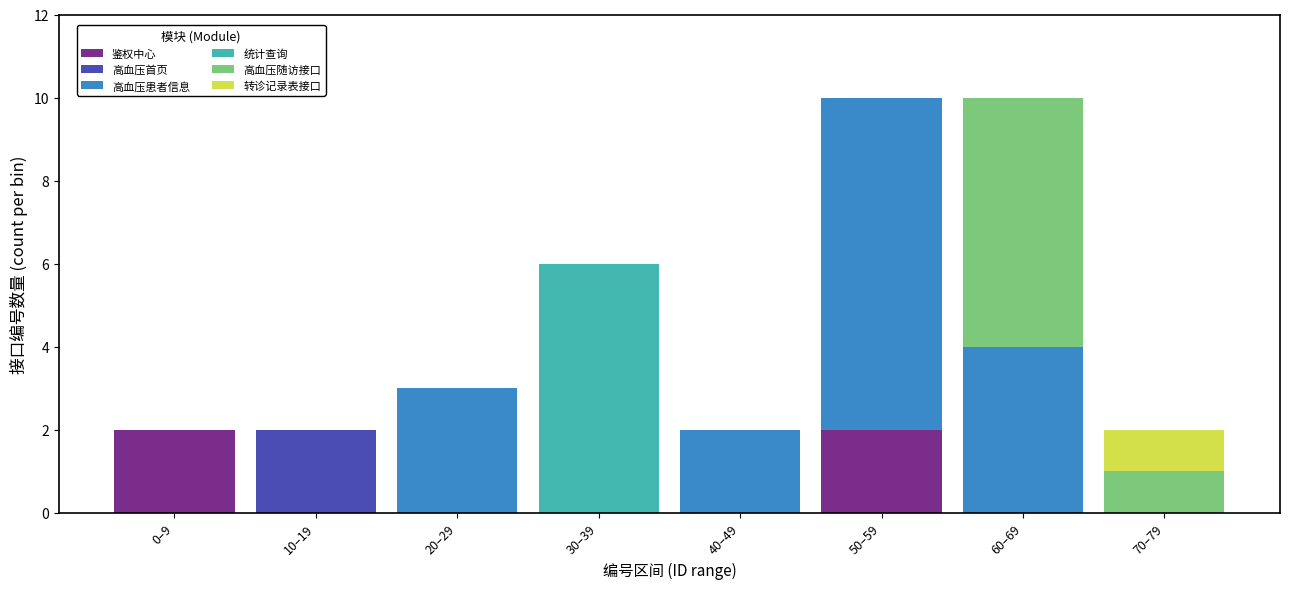

Is it true that 鉴权中心 equals -1 at 20–29?

False